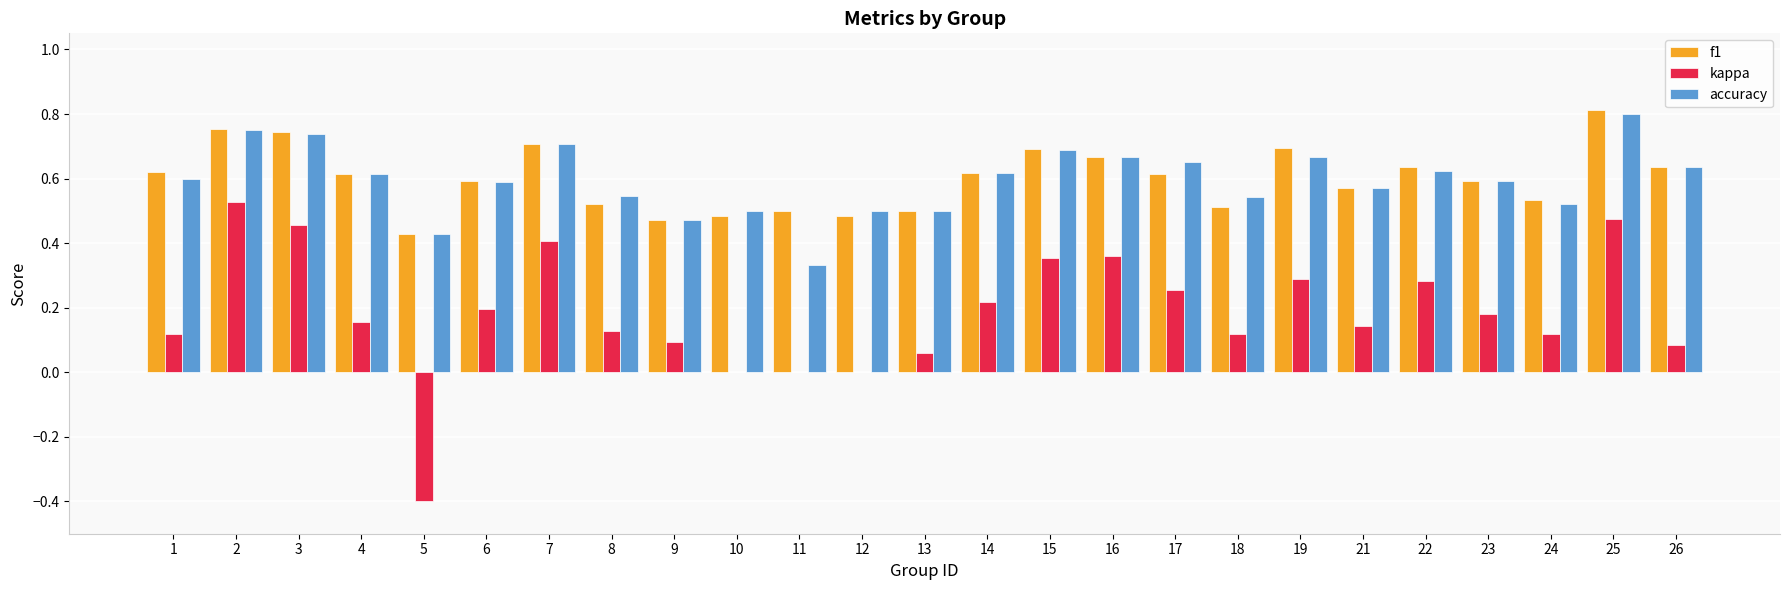

What is the sum of all kappa values?

4.6